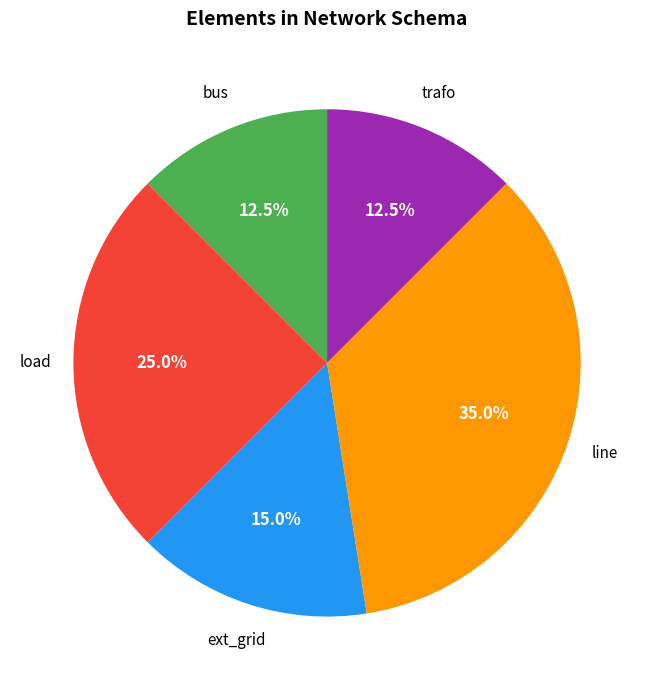

Does any single category account for the majority?

No